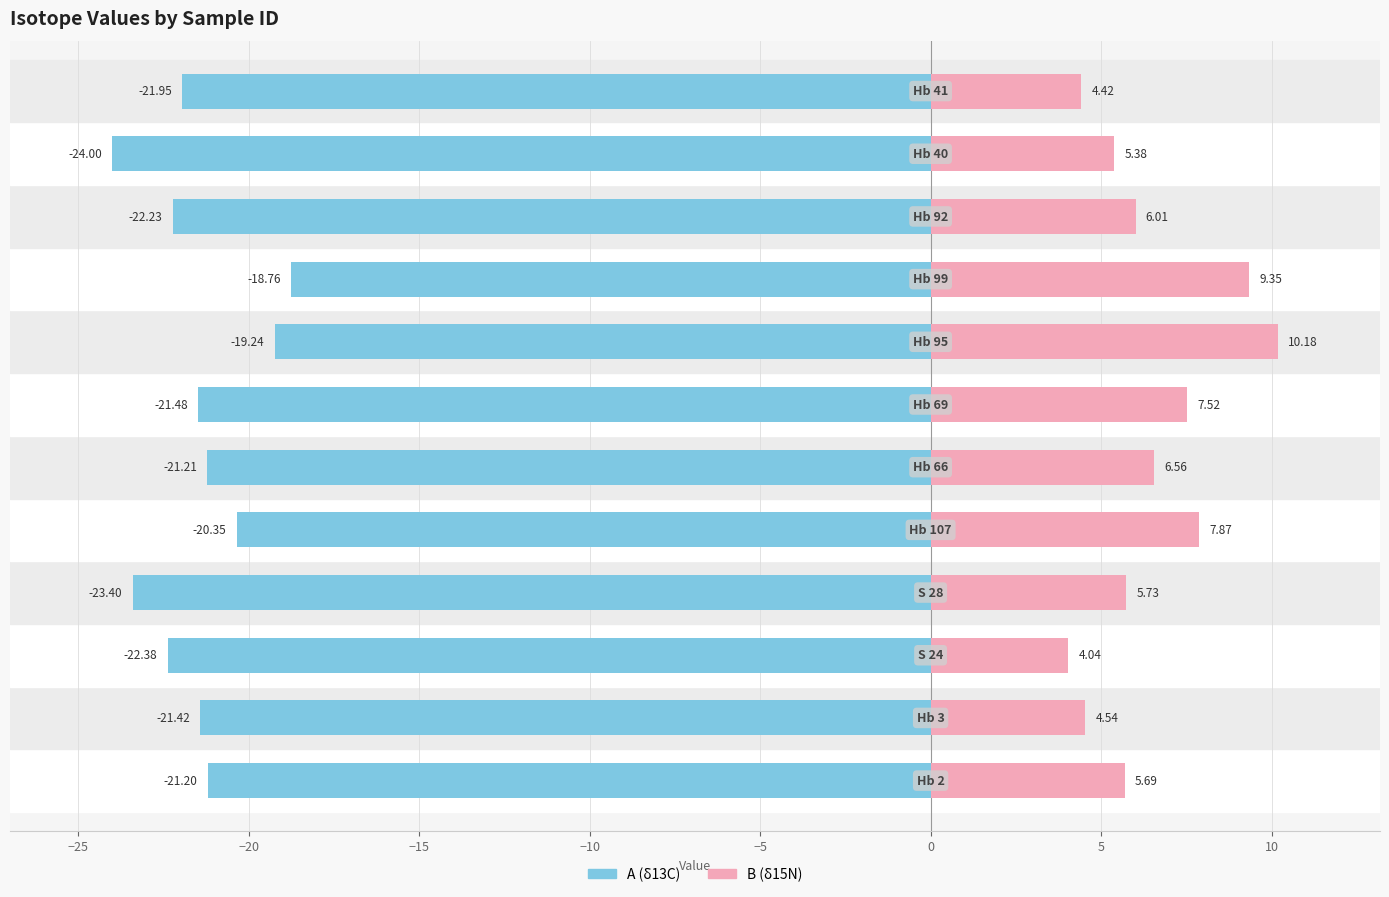

Reading right to left, what are all the values shown in this chart?

A: -21.9	-24.0	-22.2	-18.8	-19.2	-21.5	-21.2	-20.4	-23.4	-22.4	-21.4	-21.2
B: 4.4	5.4	6.0	9.3	10.2	7.5	6.6	7.9	5.7	4.0	4.5	5.7